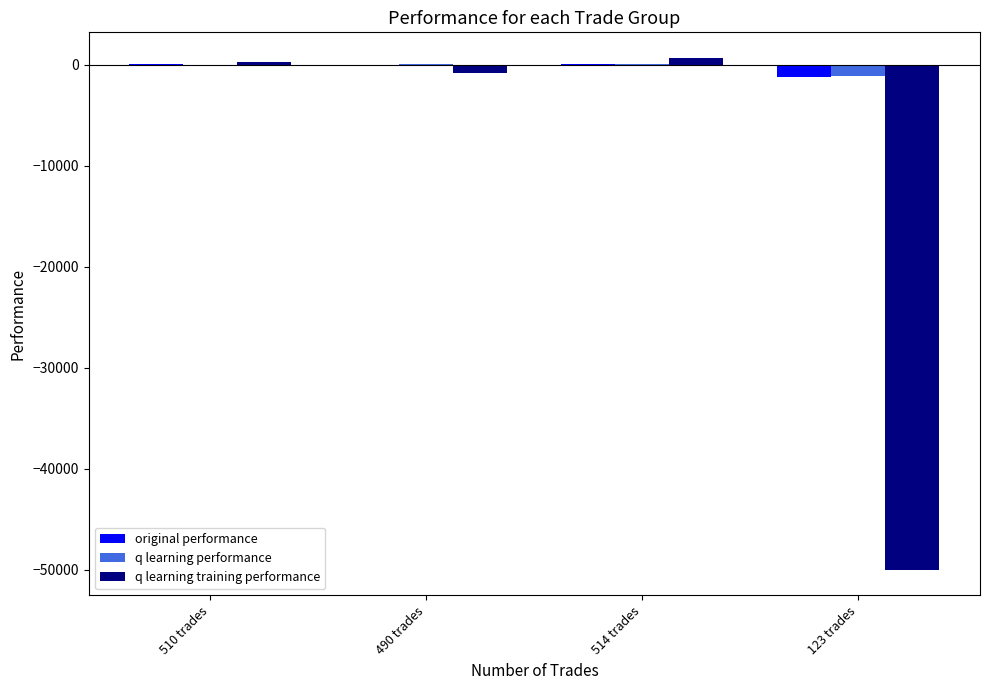

Count the number of categories in the chart.

4